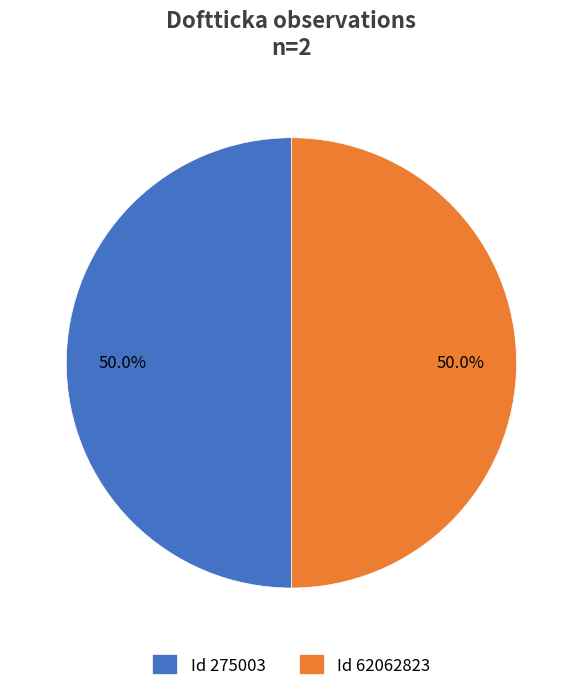

To the nearest percent, what is the average slice percentage?

50%